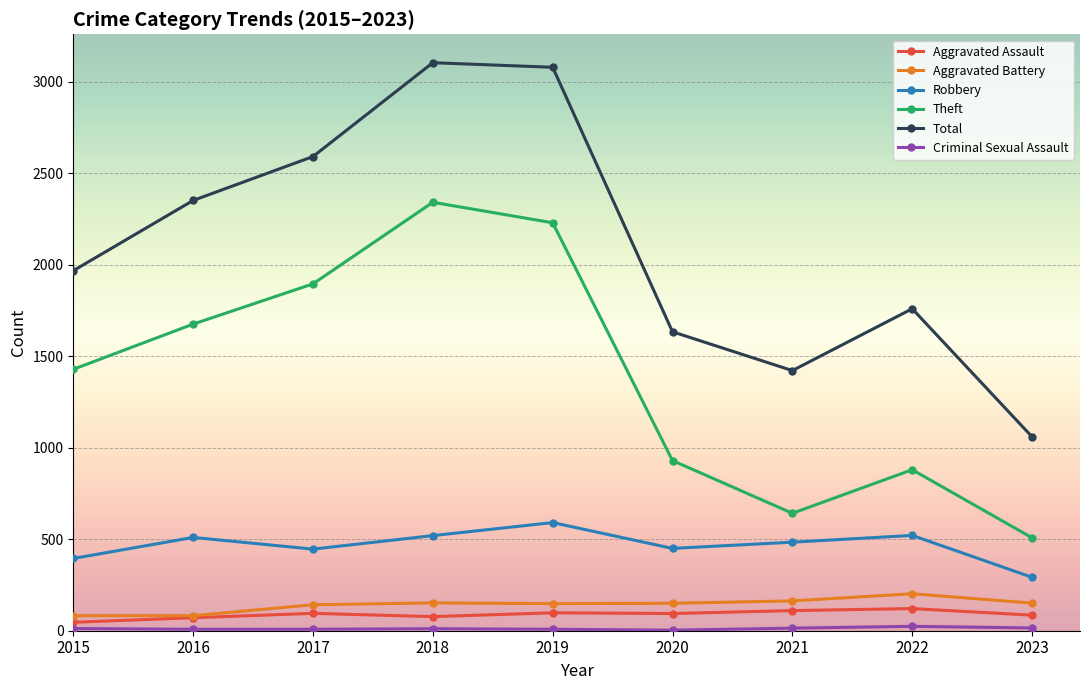

What is the minimum value shown in the chart?

3